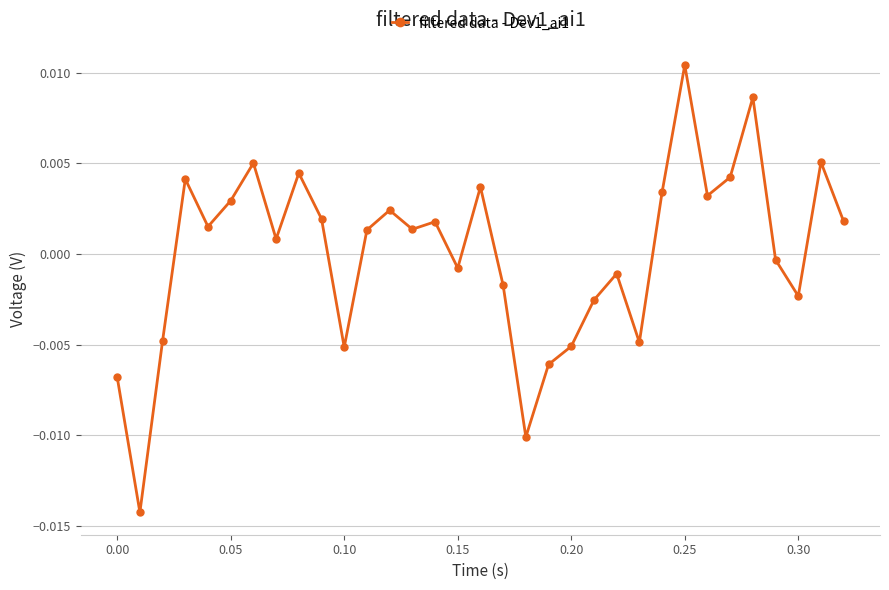

Count the number of data series in this chart.

1